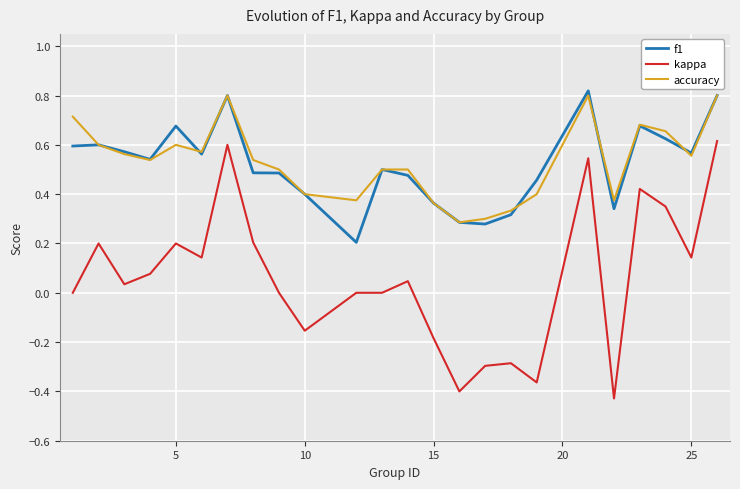

True or false: f1 and accuracy intersect in this chart.

True